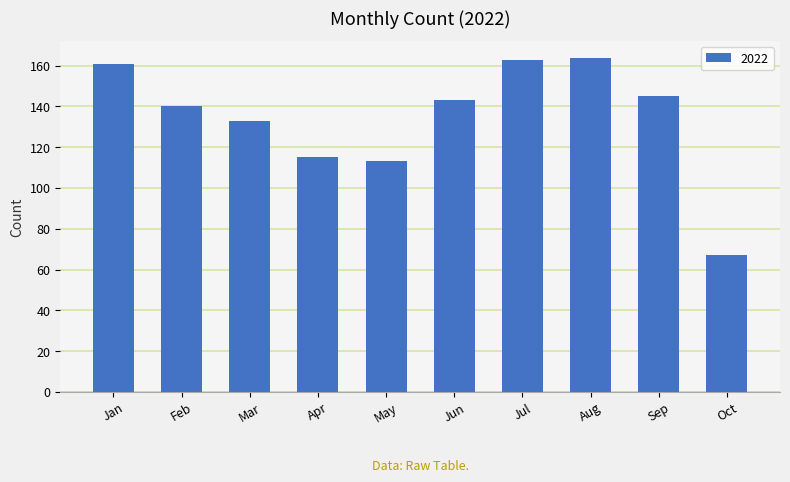

Between Jul and Feb, which is larger?

Jul